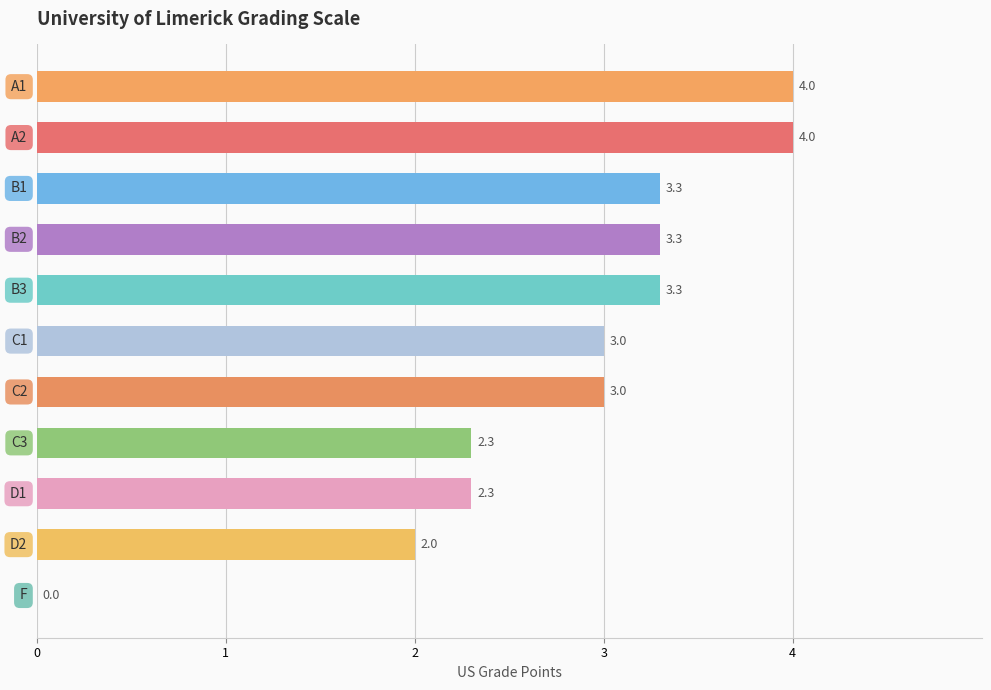

What is the greatest value displayed?

4.0